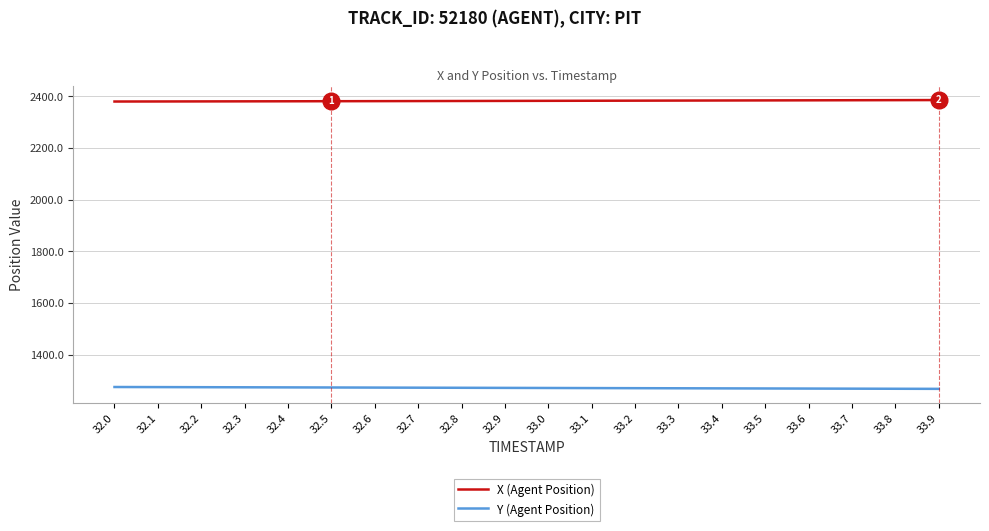

The X (Agent Position) series shows 936.1 at 33.6. True or false?

False